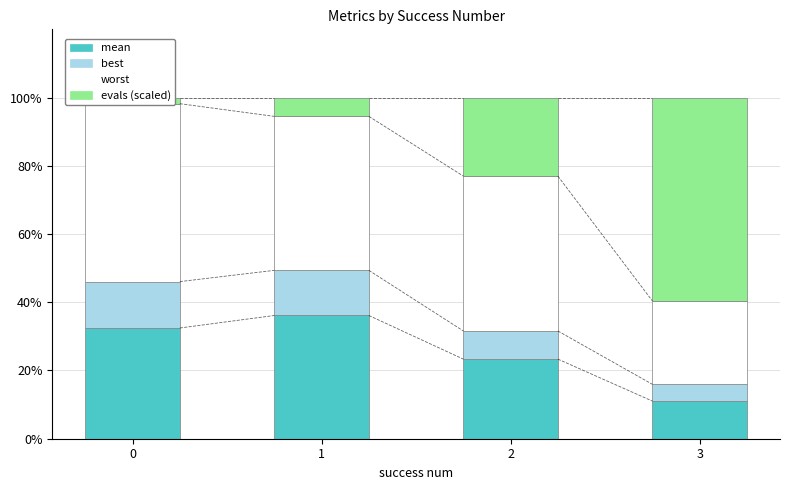

What is the greatest value displayed?

59.6